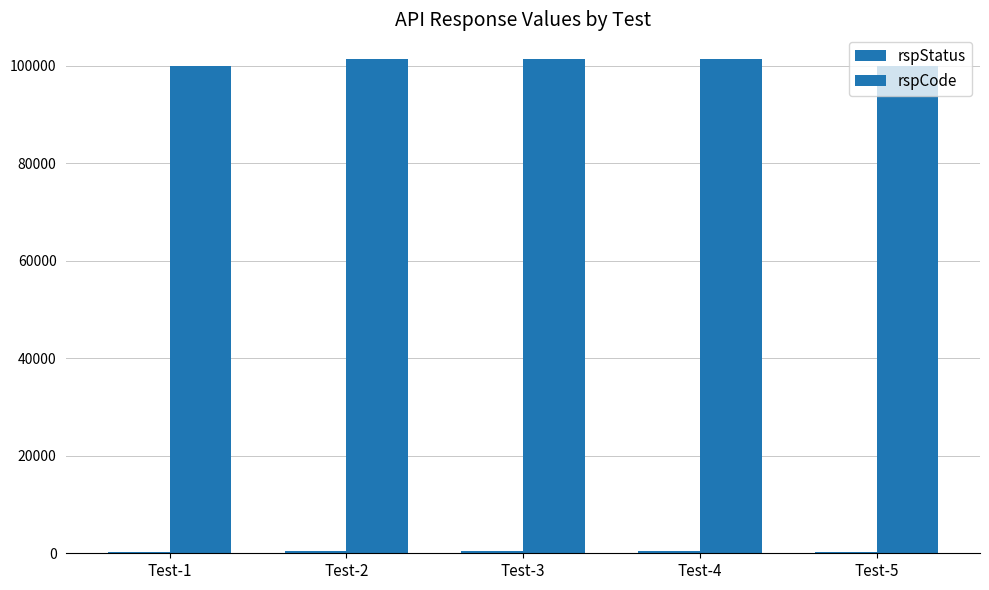

Is it true that rspStatus equals 177 at Test-2?

False